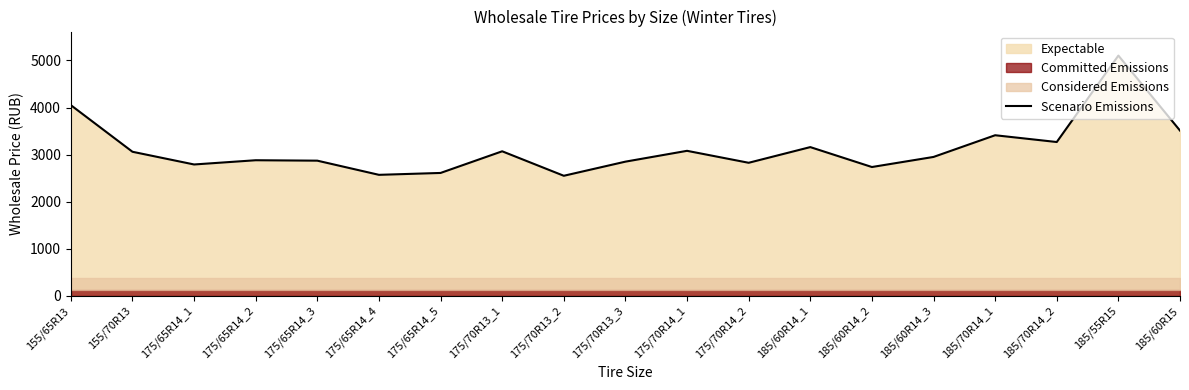

What is the label of the 17th point from the left?

185/70R14_2